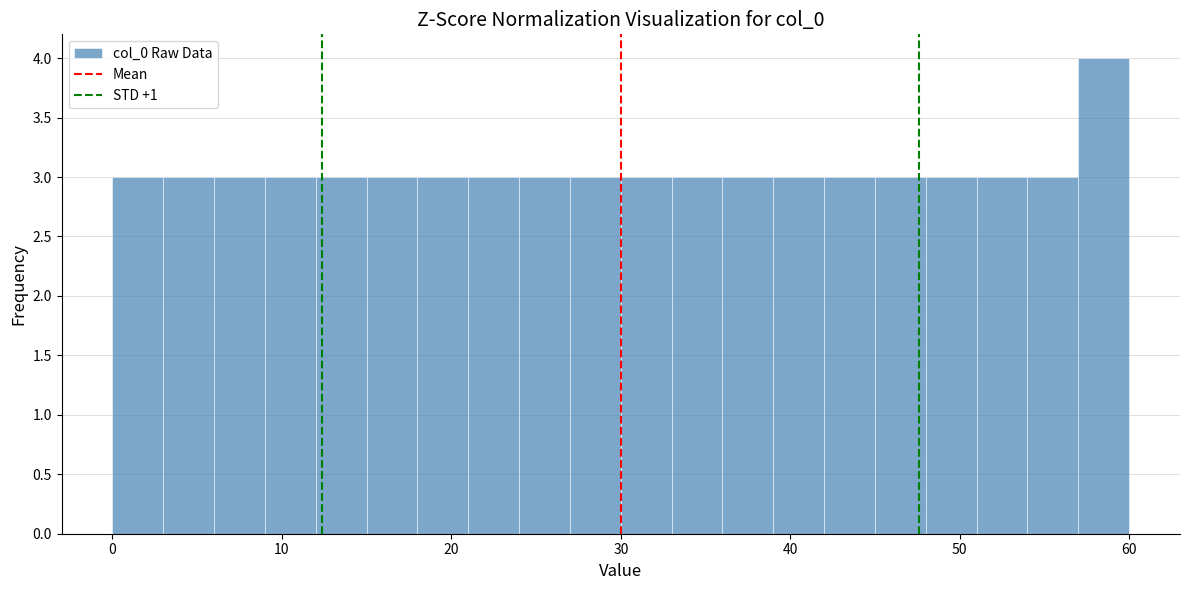

Read against the x-axis, roughly where is the centre of the tallest bar?

59